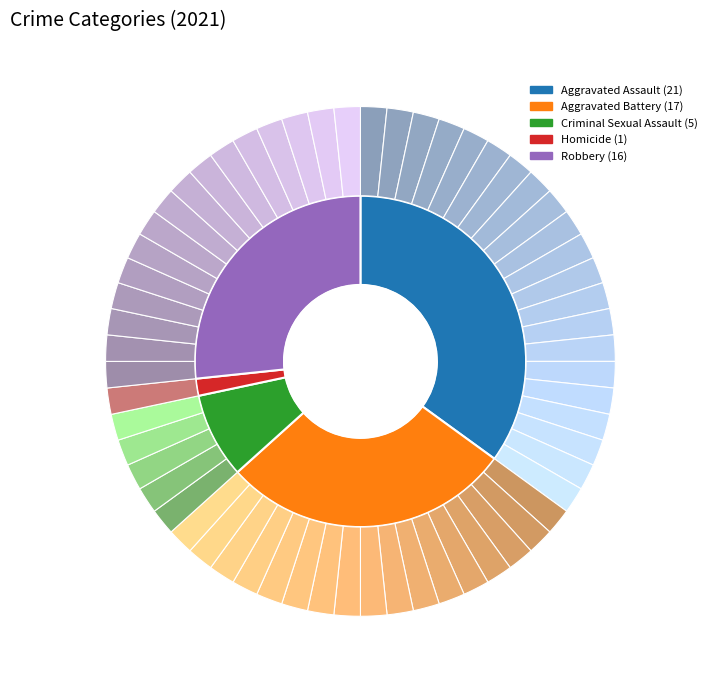

Combined, what portion of the pie is Aggravated Battery and Robbery?

55.0%